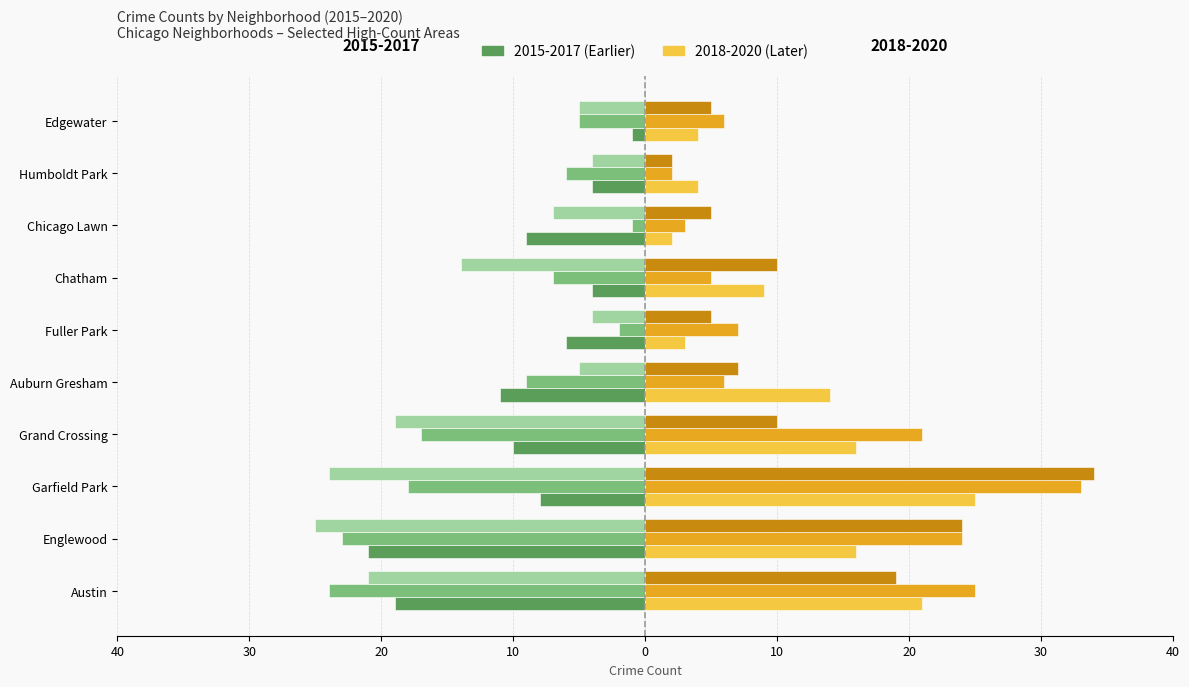

How many groups of bars are there?

10